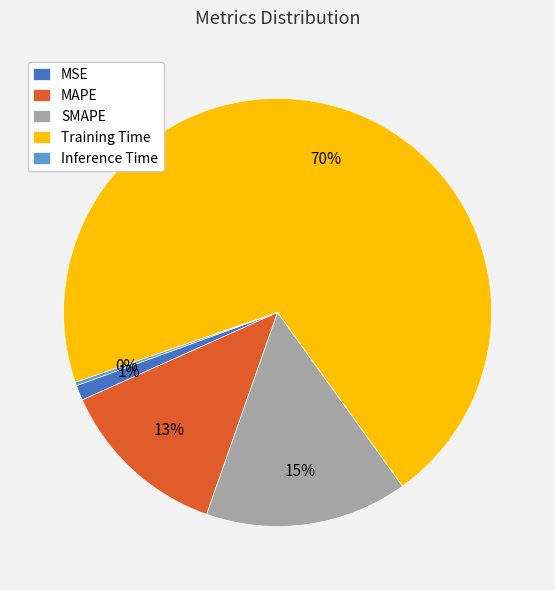

What is the majority slice?

Training Time